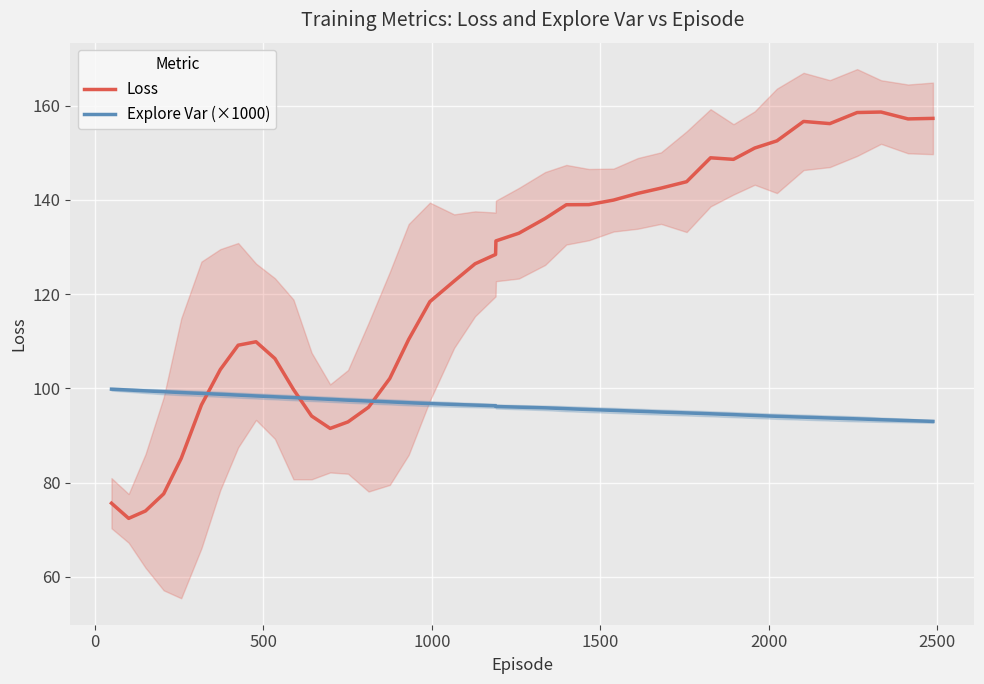

True or false: Loss and Explore Var (×1000) cross at least once.

True